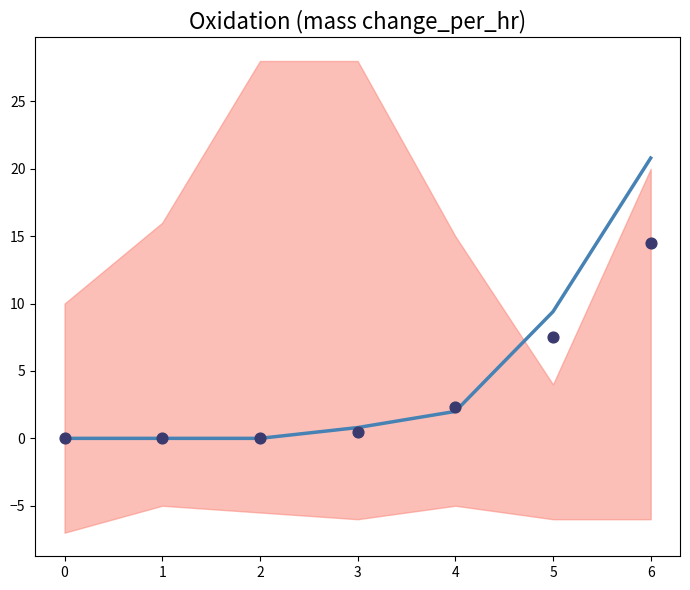

Which series has the largest total across all categories?

GE (scaled)